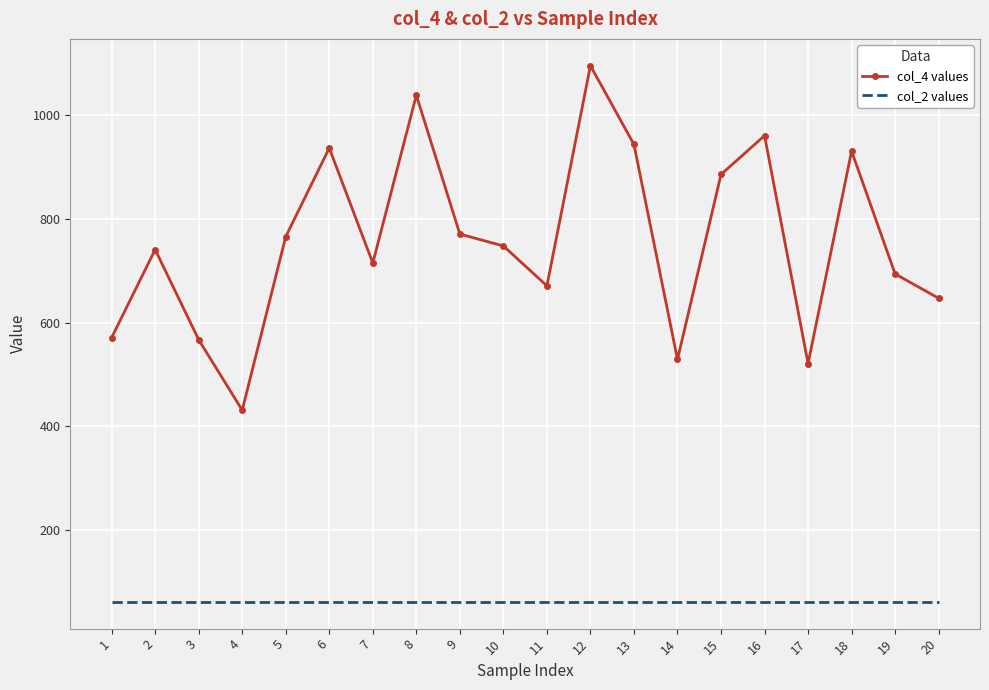

Which category has the highest value in the col_4 values series?

12